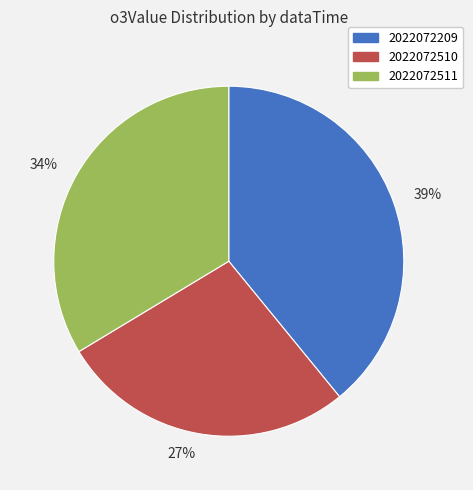

To the nearest percent, what portion does 39% represent?

39%